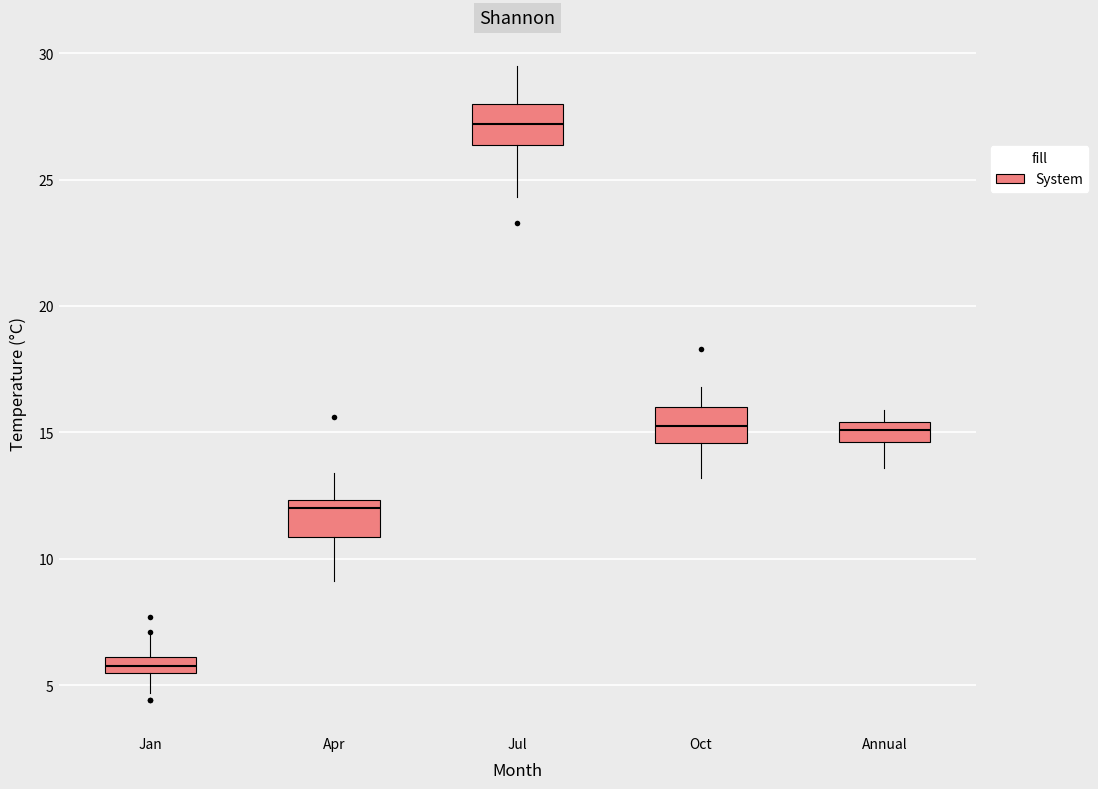

Which box has the highest median line?

Jul